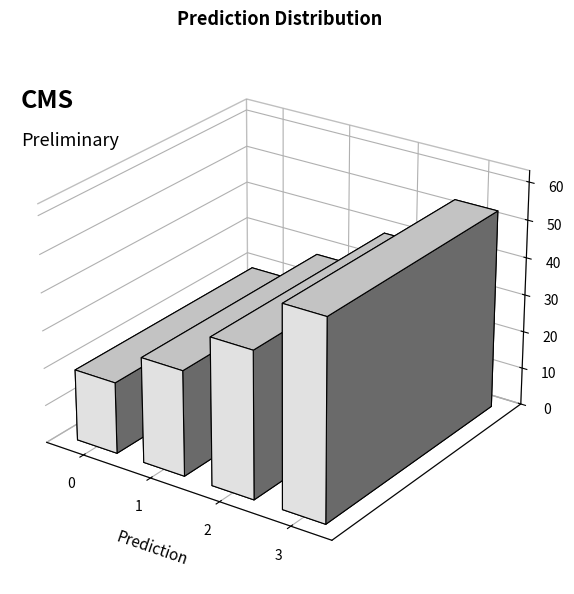

Which has a higher value, 1 or 2?

2